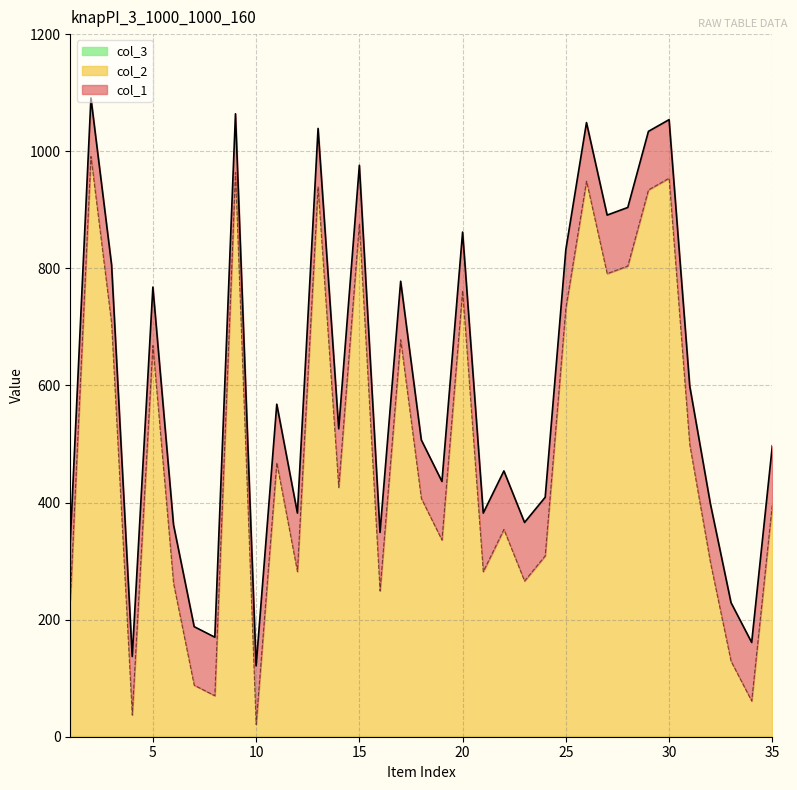

Which series has the widest spread of values?

col_1